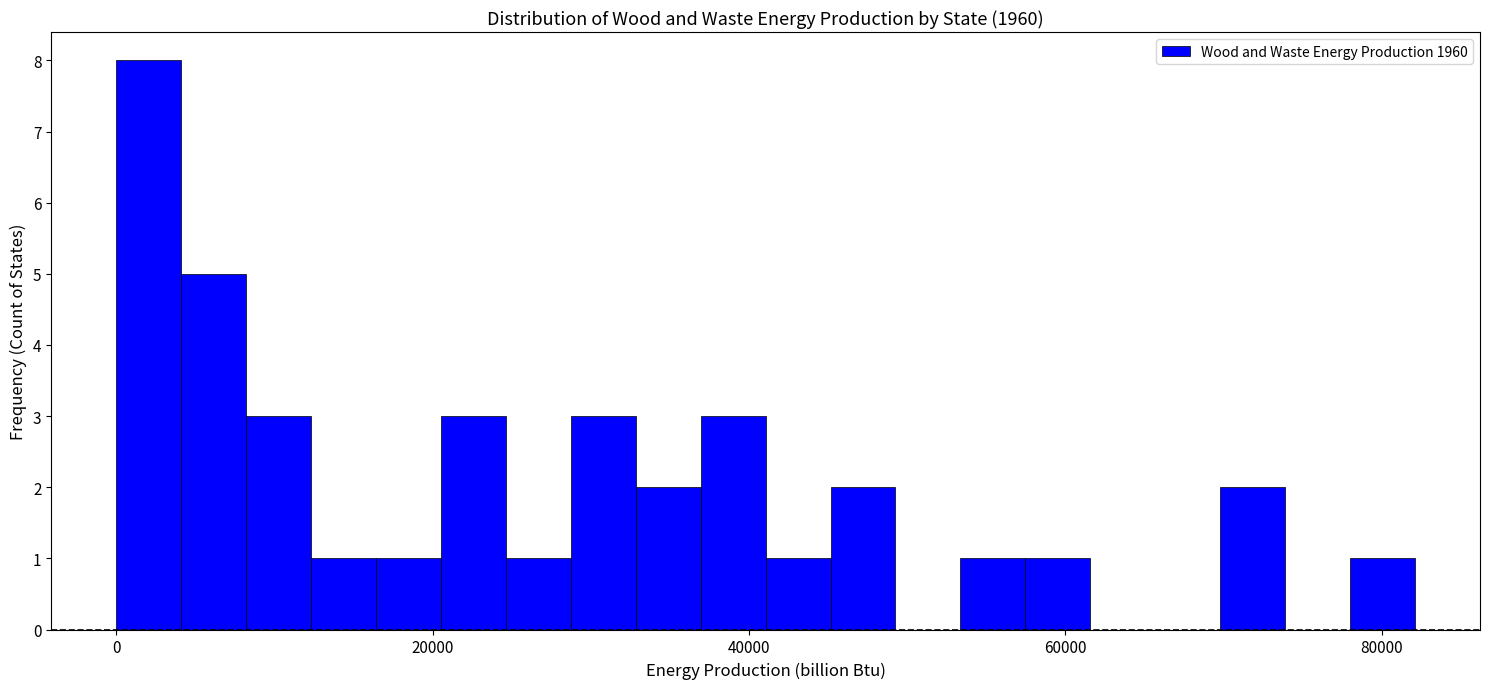

Read against the x-axis, roughly where is the centre of the tallest bar?

2000